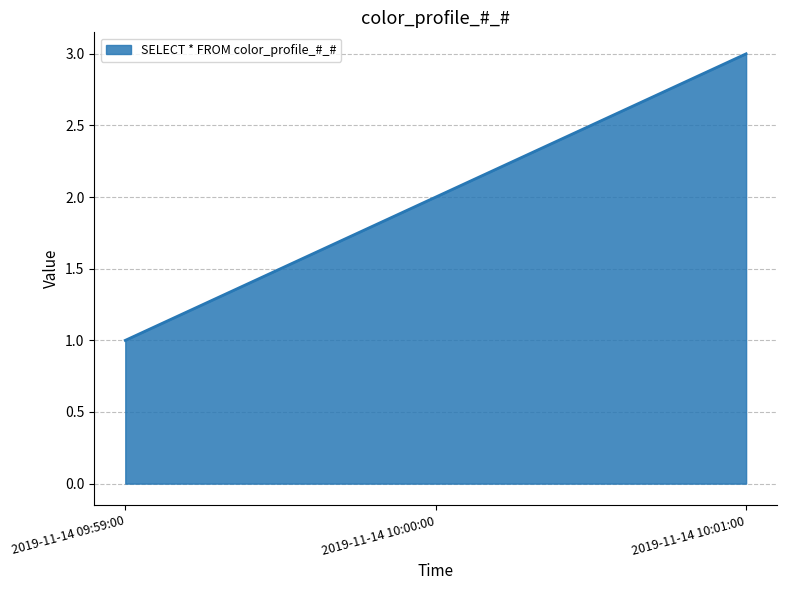

Which label corresponds to the smallest value in the chart?

2019-11-14 09:59:00